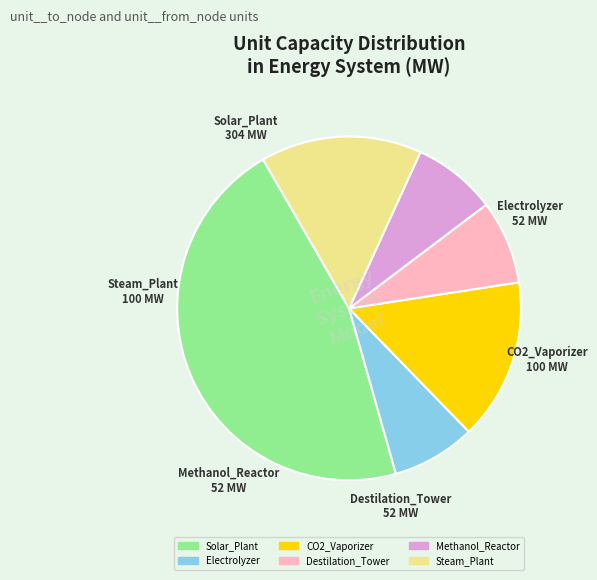

Does any single category account for the majority?

No